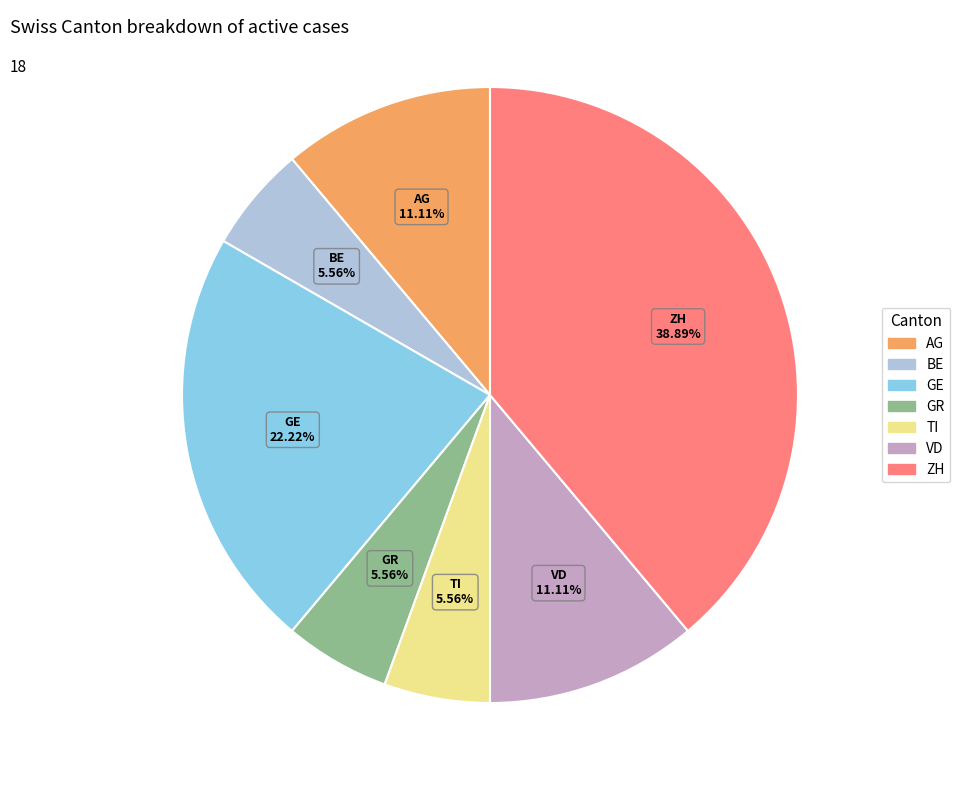

To the nearest percent, what portion does BE represent?

6%